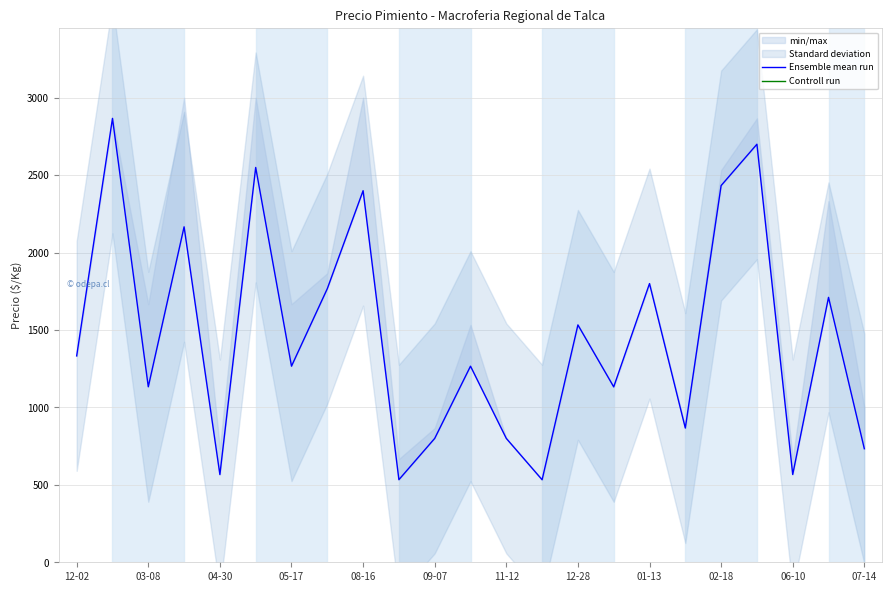

Where is the first local minimum for Controll run?

03-08